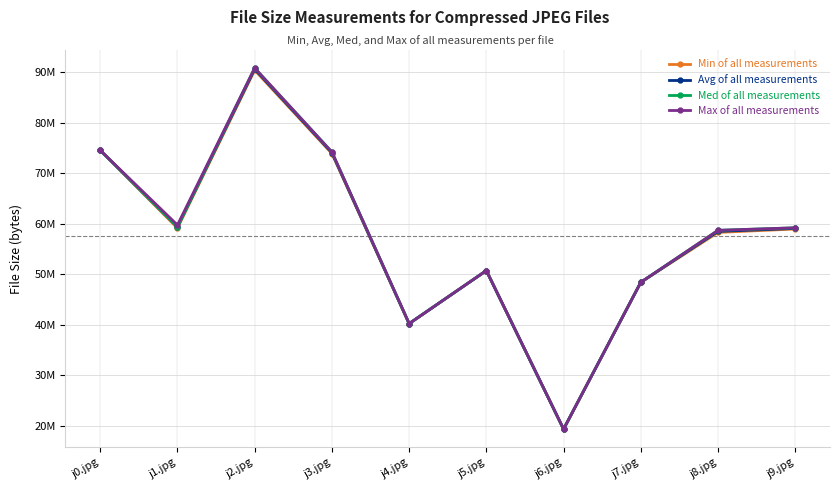

At which label is Avg of all measurements closest to 54974165?

j8.jpg